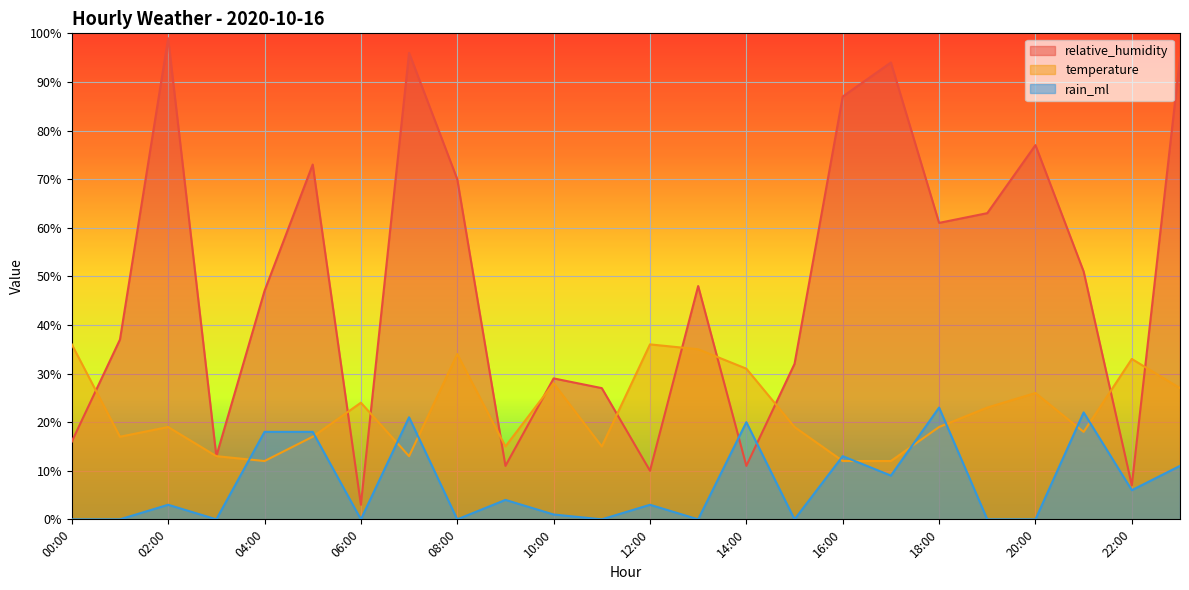

The rain_ml series shows 23 at 18:00. True or false?

True